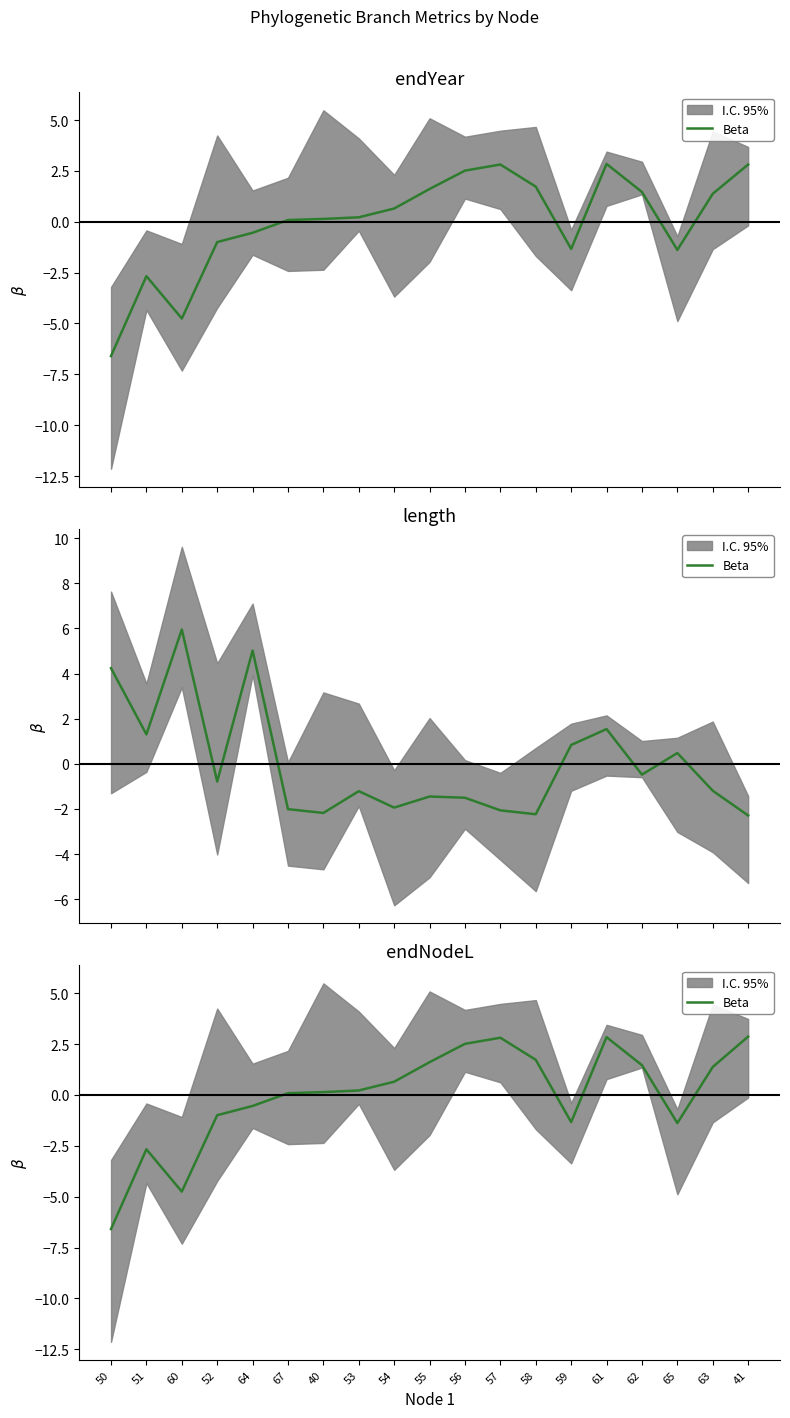

The chart shows a value of -0.5 at 64. True or false?

True